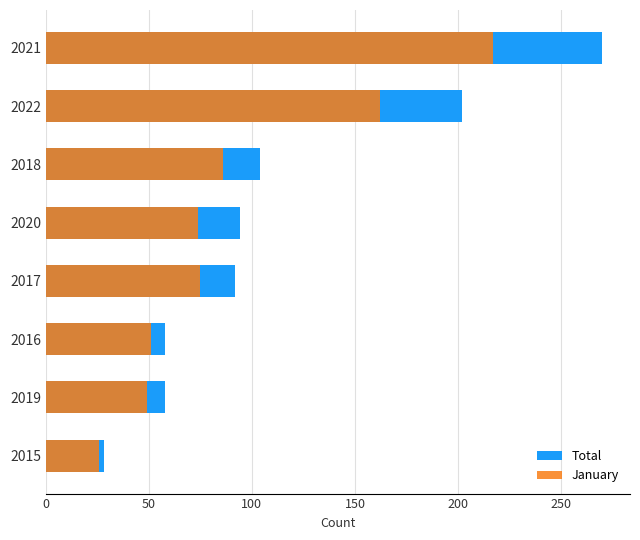

Is the value of Total at 2017 greater than the value of January at 2022?

No